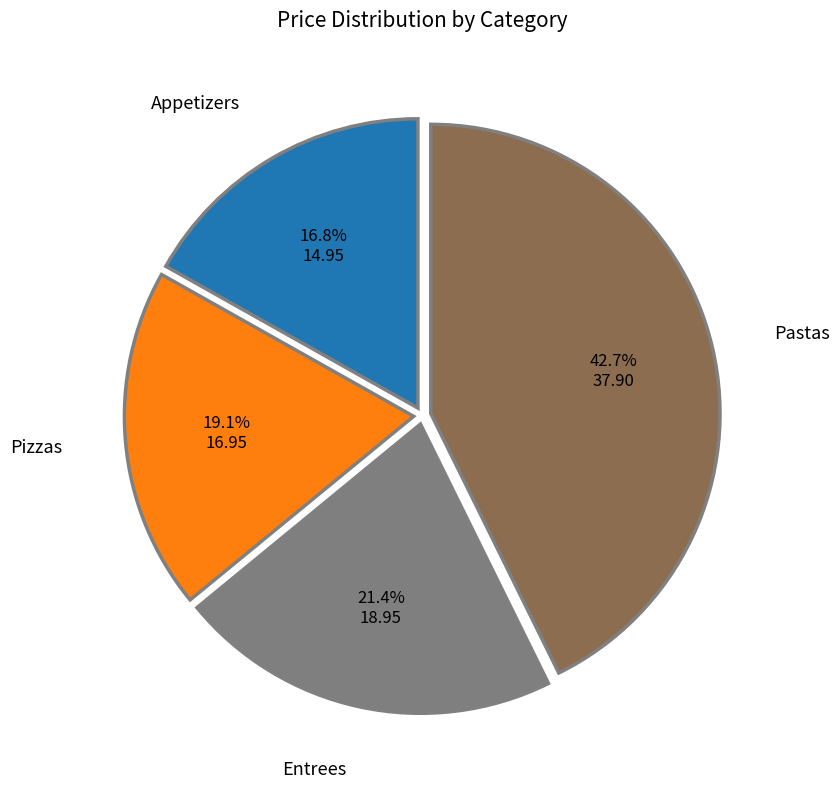

How many segments does this pie chart have?

4